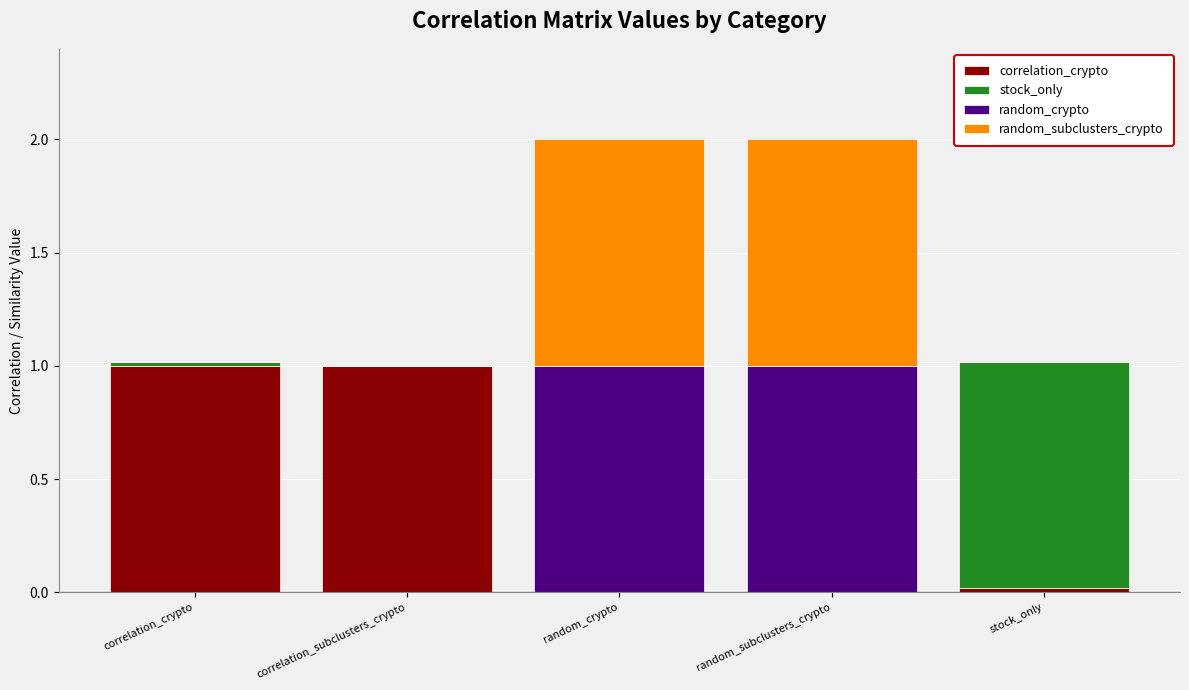

True or false: correlation_crypto has a value of 1.0 at correlation_crypto.

True